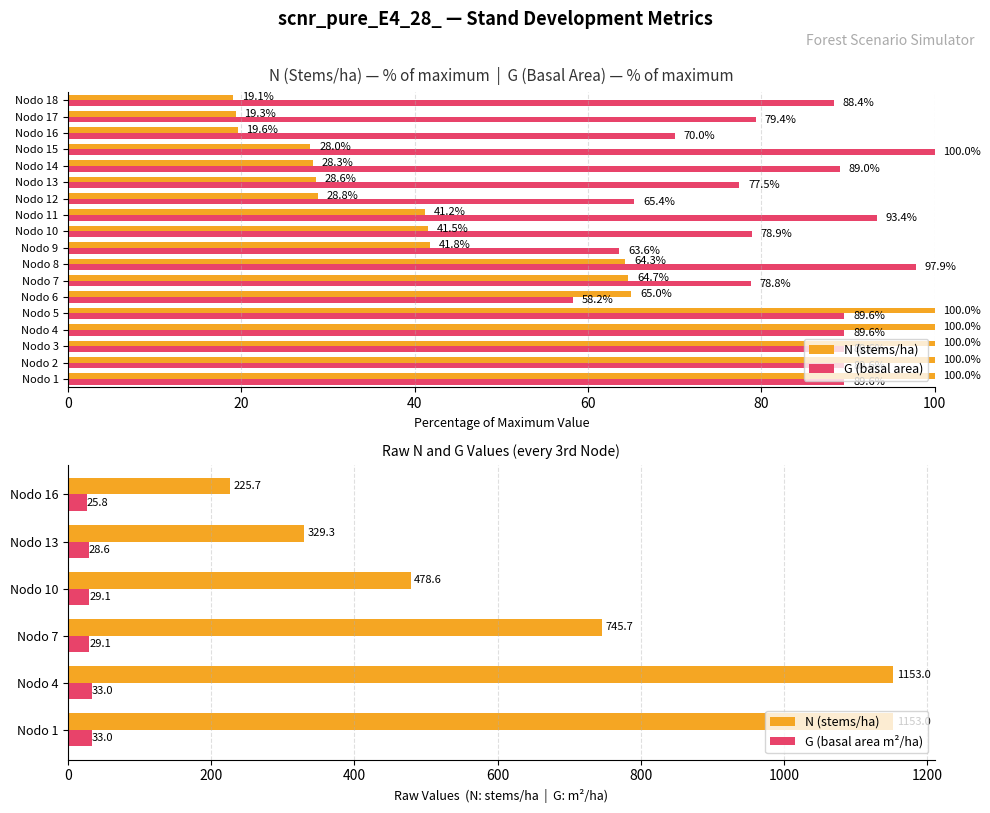

Reading left to right, extract all data points from this chart.

N (stems/ha): 1153.0	1153.0	745.7	478.6	329.3	225.7
G (basal area m²/ha): 33.0	33.0	29.1	29.1	28.6	25.8